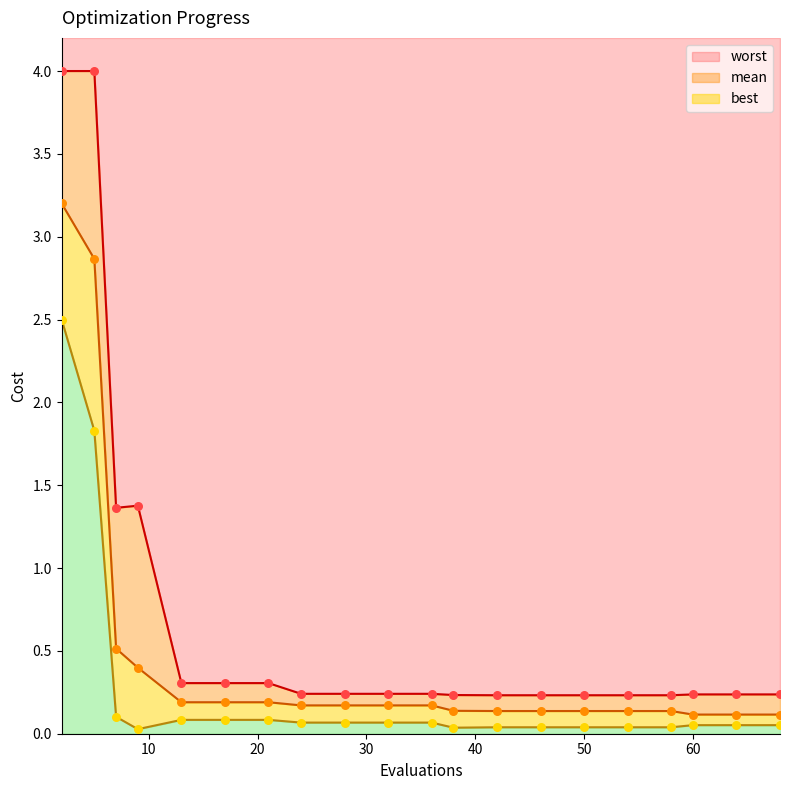

What are all the series names shown in the legend?

mean, best, worst